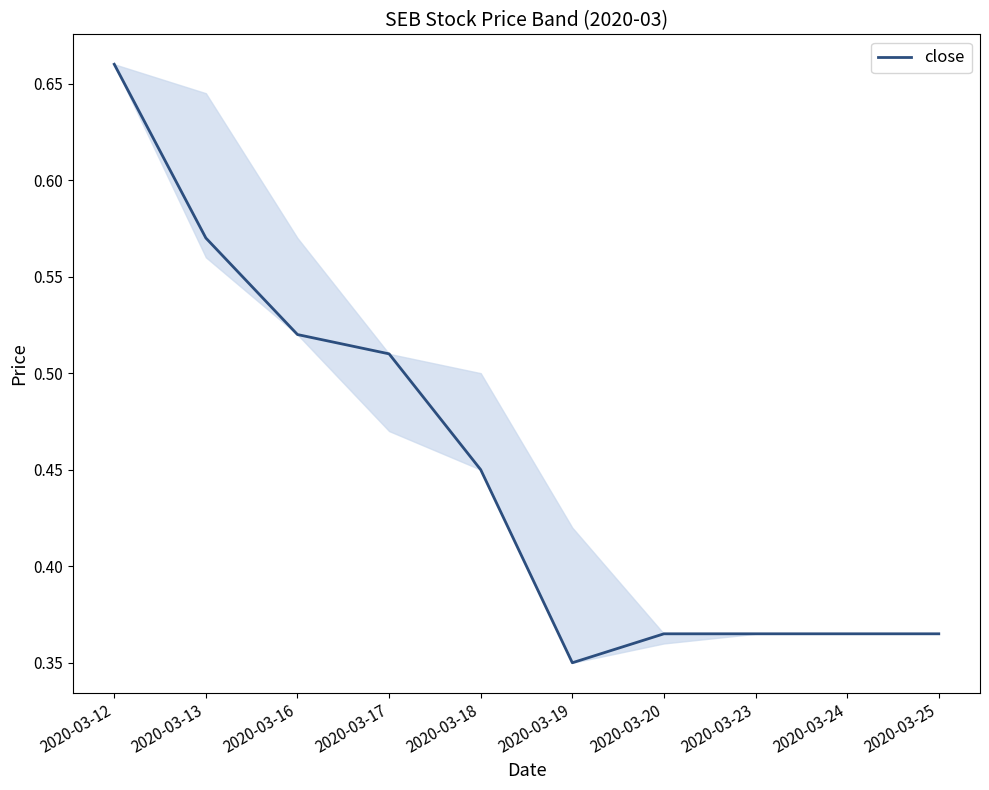

How many lines are shown in the chart?

1